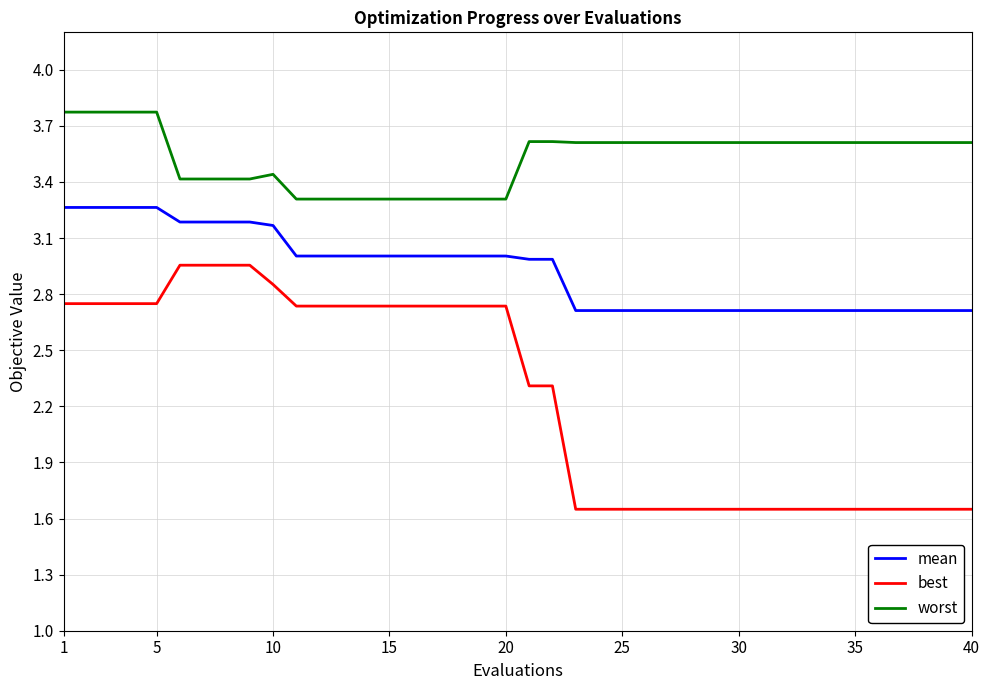

What is the sum of all mean values?

117.1